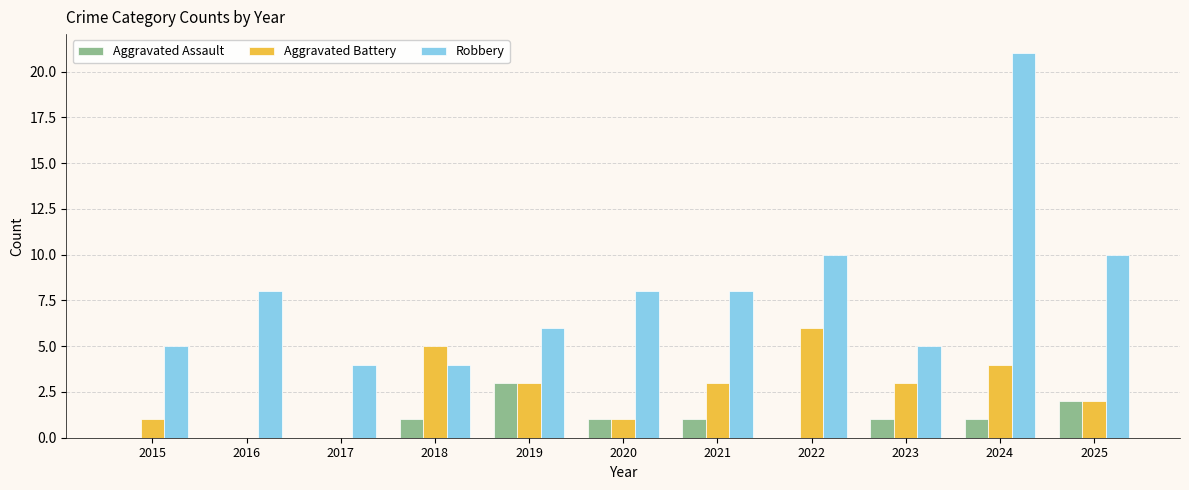

The value of Aggravated Battery at 2016 is -2. True or false?

False